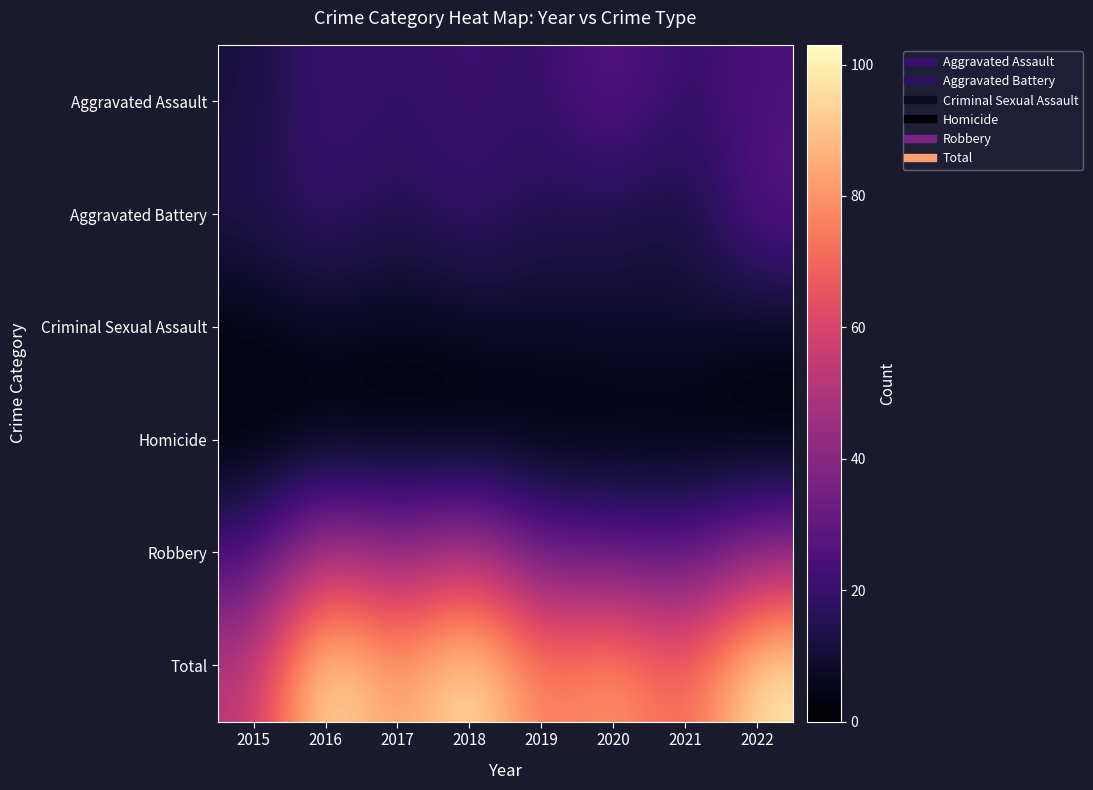

Which series has the widest spread of values?

Total